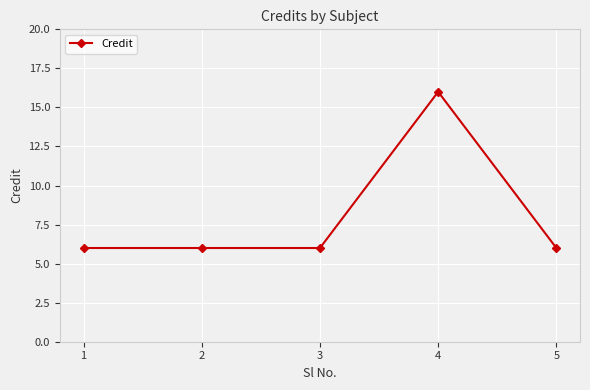

What is the change in value from 1 to 4?

+10